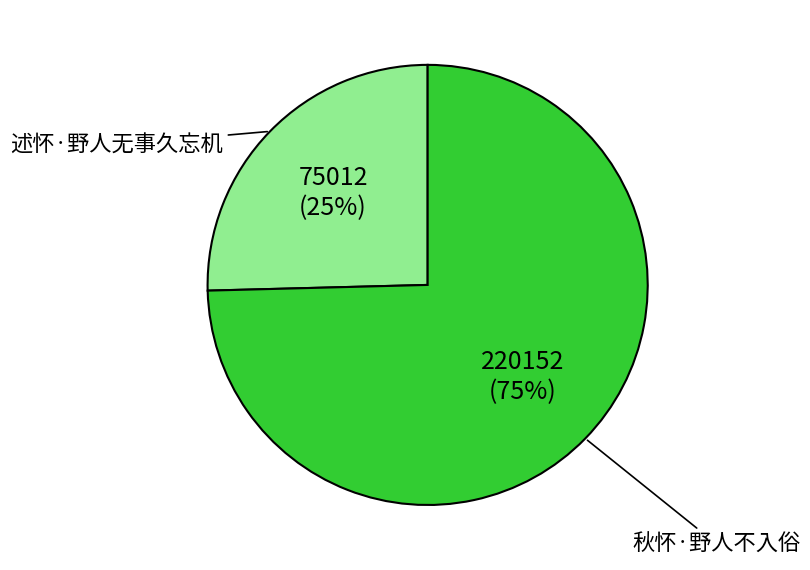

To the nearest percent, what is the average slice percentage?

50%